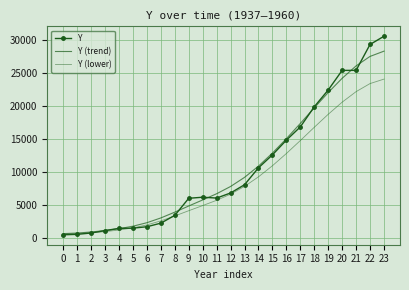

The Y (lower) series shows 18680.5 at 19. True or false?

True